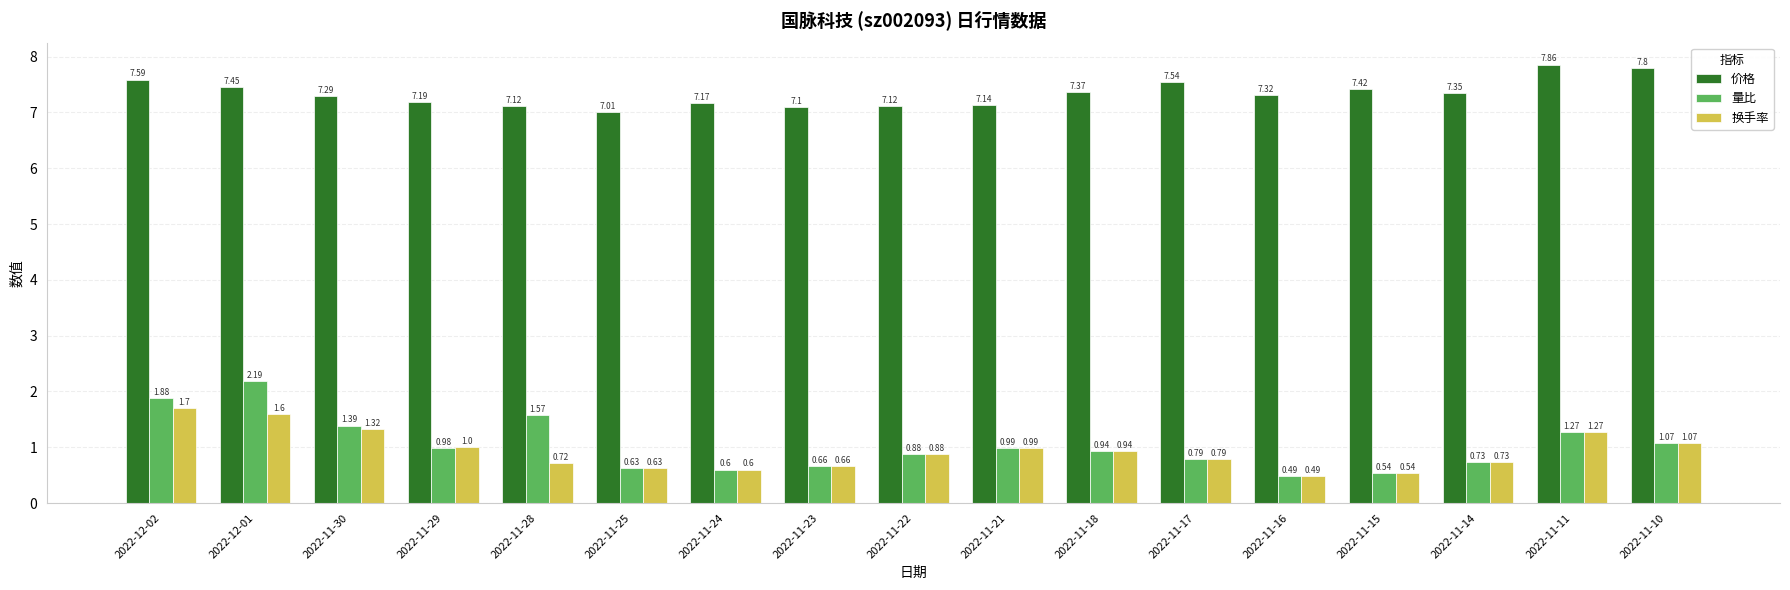

At which label does 换手率 reach its minimum?

2022-11-16